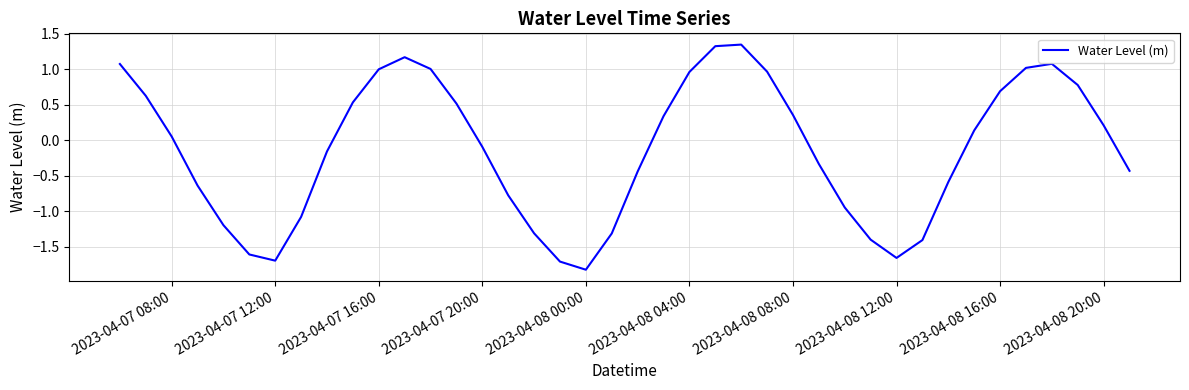

What is the minimum value shown in the chart?

-1.8